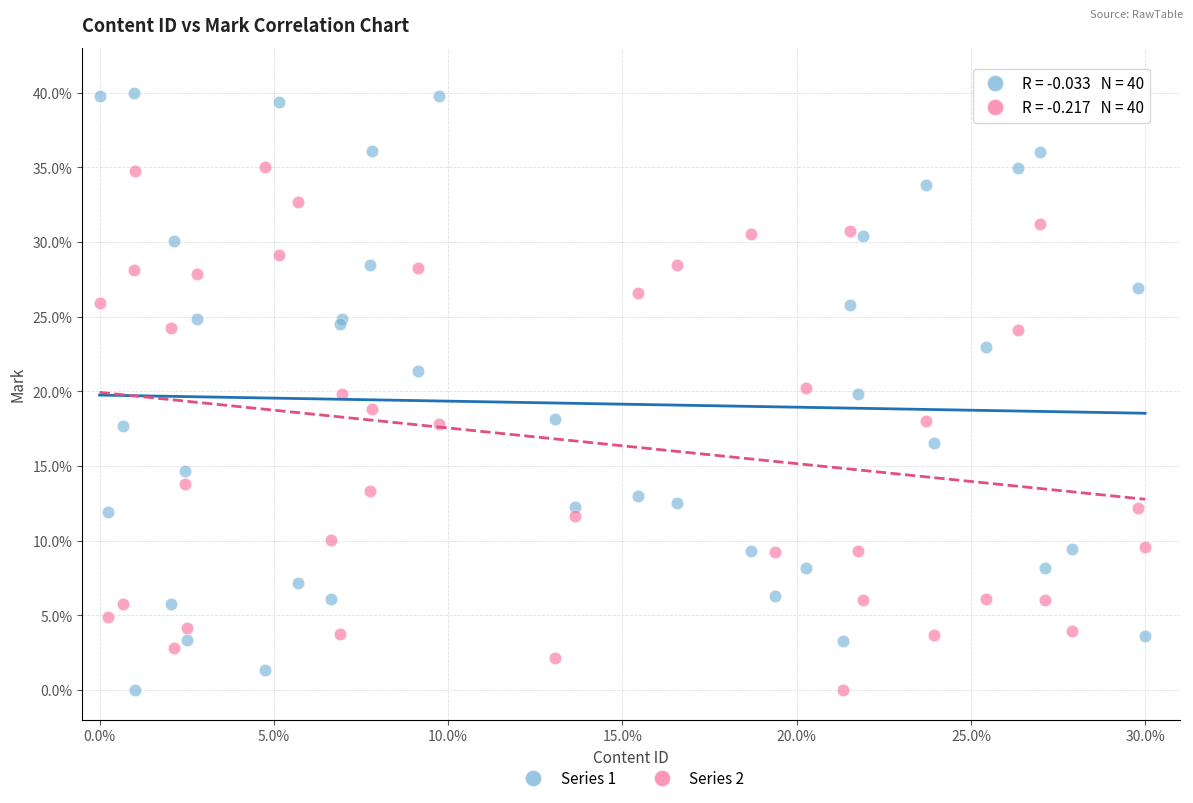

What are all the series names shown in the legend?

Series 1, Series 2